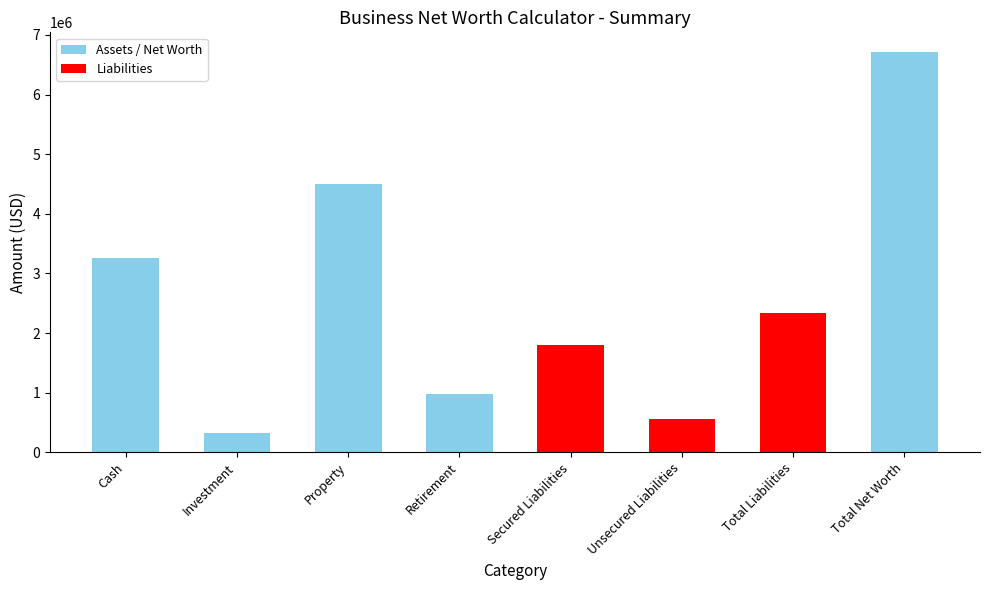

Does the chart contain any negative values?

No